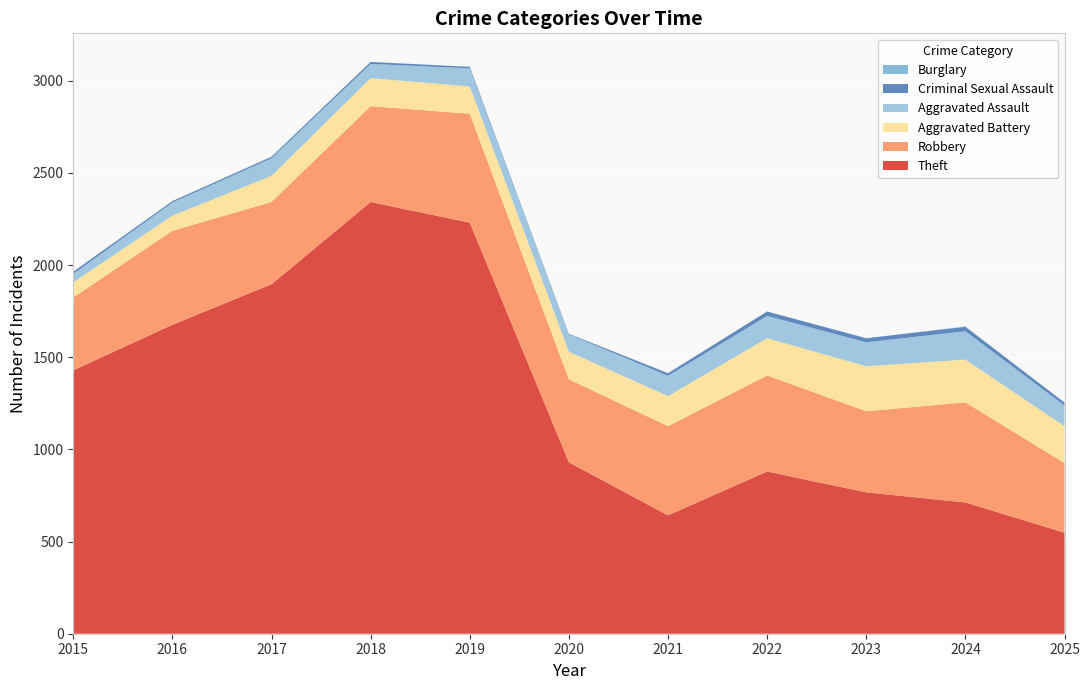

Reading right to left, transcribe all the data shown in this chart.

Theft: 2025=548	2024=712	2023=767	2022=880	2021=642	2020=930	2019=2230	2018=2342	2017=1896	2016=1676	2015=1429
Robbery: 2025=378	2024=543	2023=440	2022=521	2021=484	2020=450	2019=591	2018=520	2017=446	2016=510	2015=395
Aggravated Battery: 2025=200	2024=232	2023=244	2022=202	2021=163	2020=150	2019=148	2018=152	2017=142	2016=82	2015=82
Aggravated Assault: 2025=112	2024=154	2023=130	2022=121	2021=110	2020=94	2019=98	2018=77	2017=95	2016=71	2015=46
Criminal Sexual Assault: 2025=16	2024=24	2023=22	2022=24	2021=14	2020=3	2019=8	2018=11	2017=8	2016=8	2015=12
Burglary: 2025=0	2024=2	2023=0	2022=0	2021=1	2020=0	2019=1	2018=0	2017=2	2016=0	2015=0